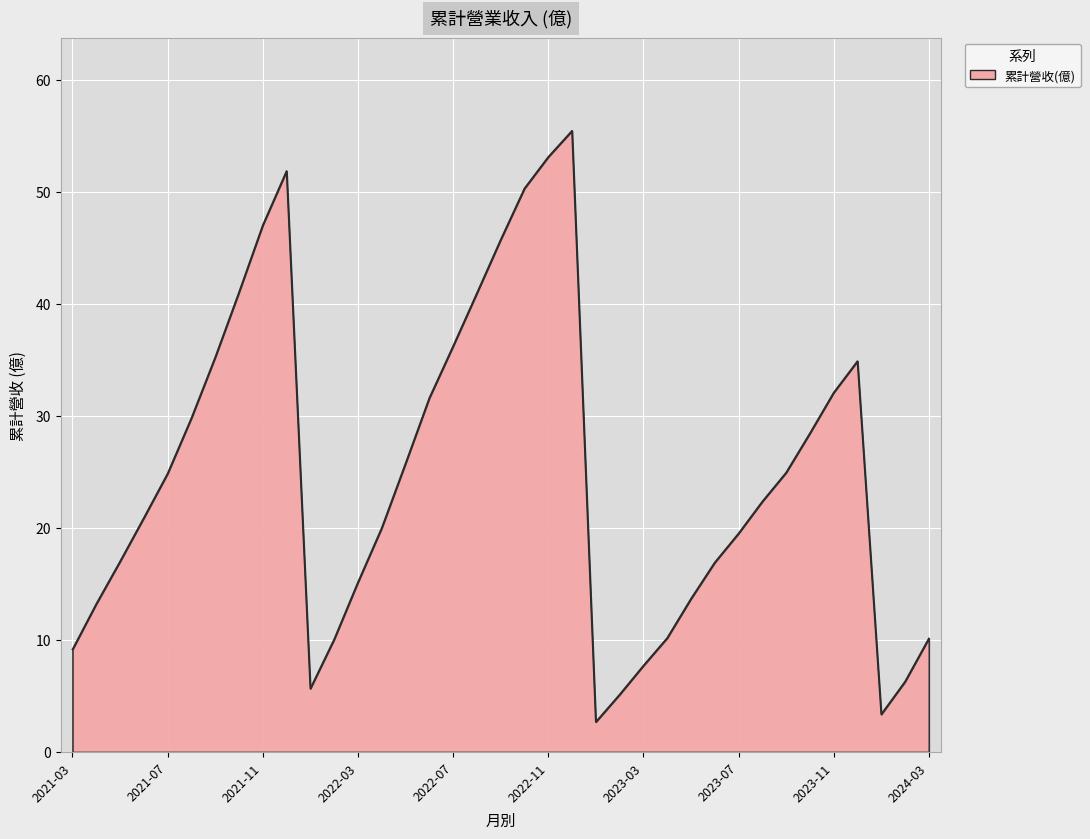

What is the greatest value displayed?

55.4